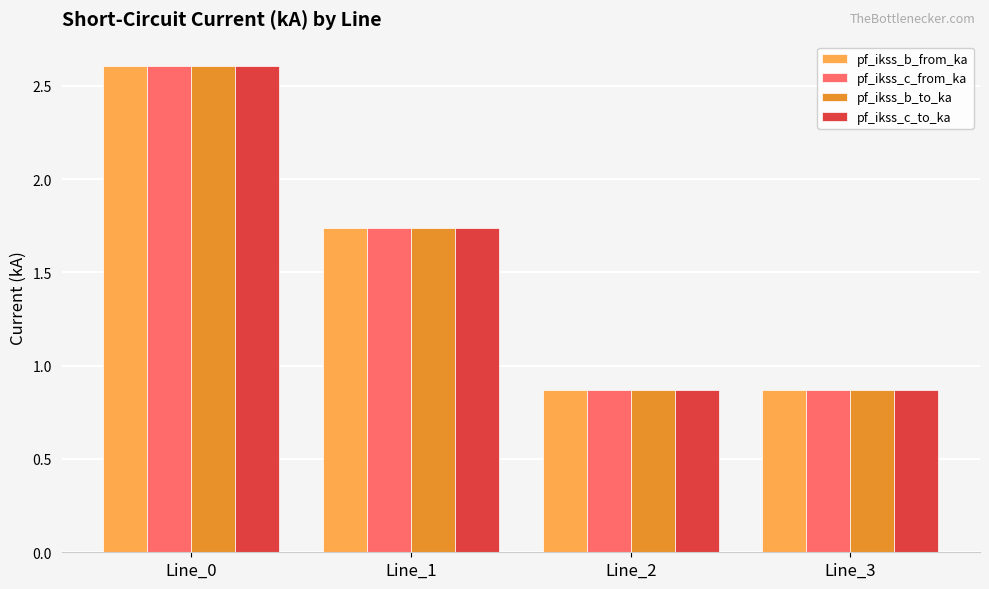

At which category does the chart reach its peak across all series?

Line_0